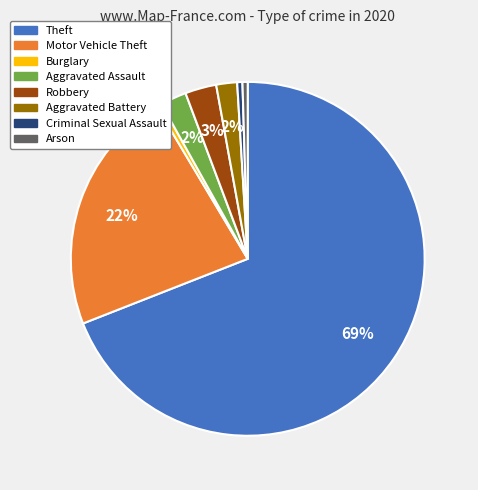

Is there any slice that represents more than half of the pie?

Yes